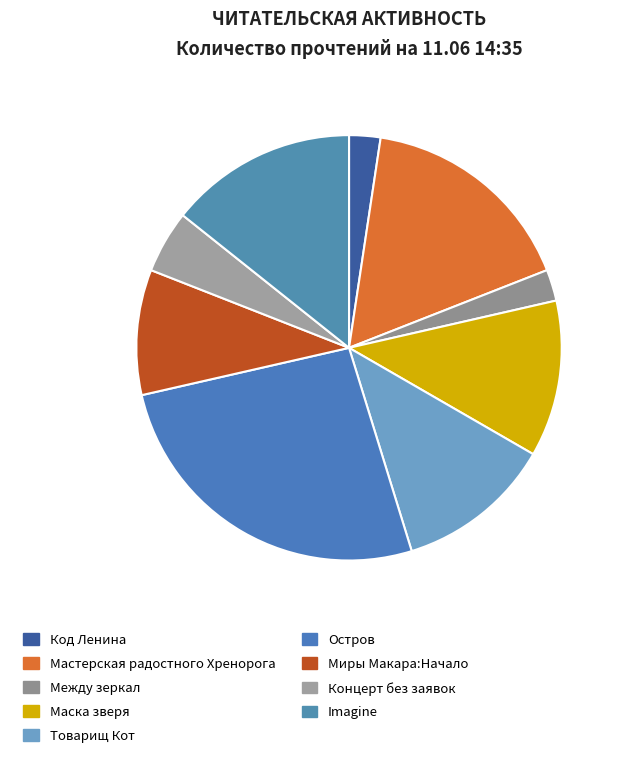

The Между зеркал slice represents 2% of the pie. True or false?

True